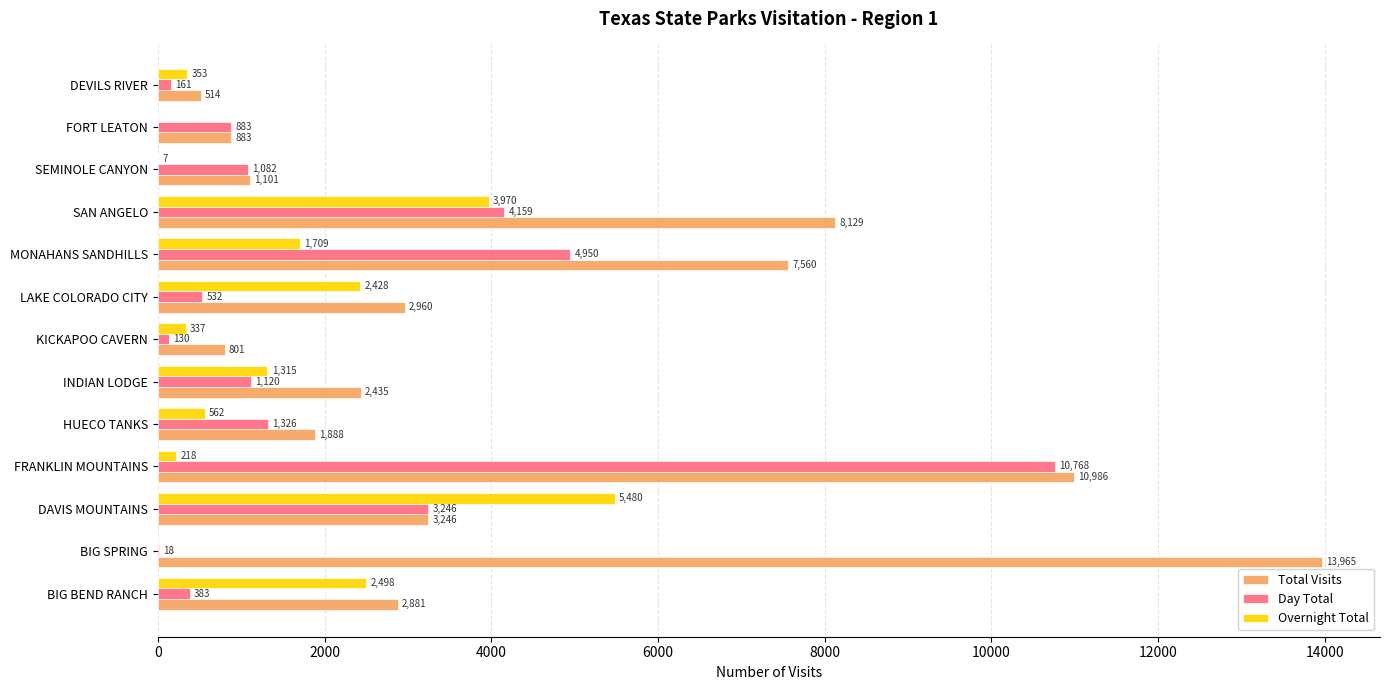

Which category has the highest value across all series?

BIG SPRING